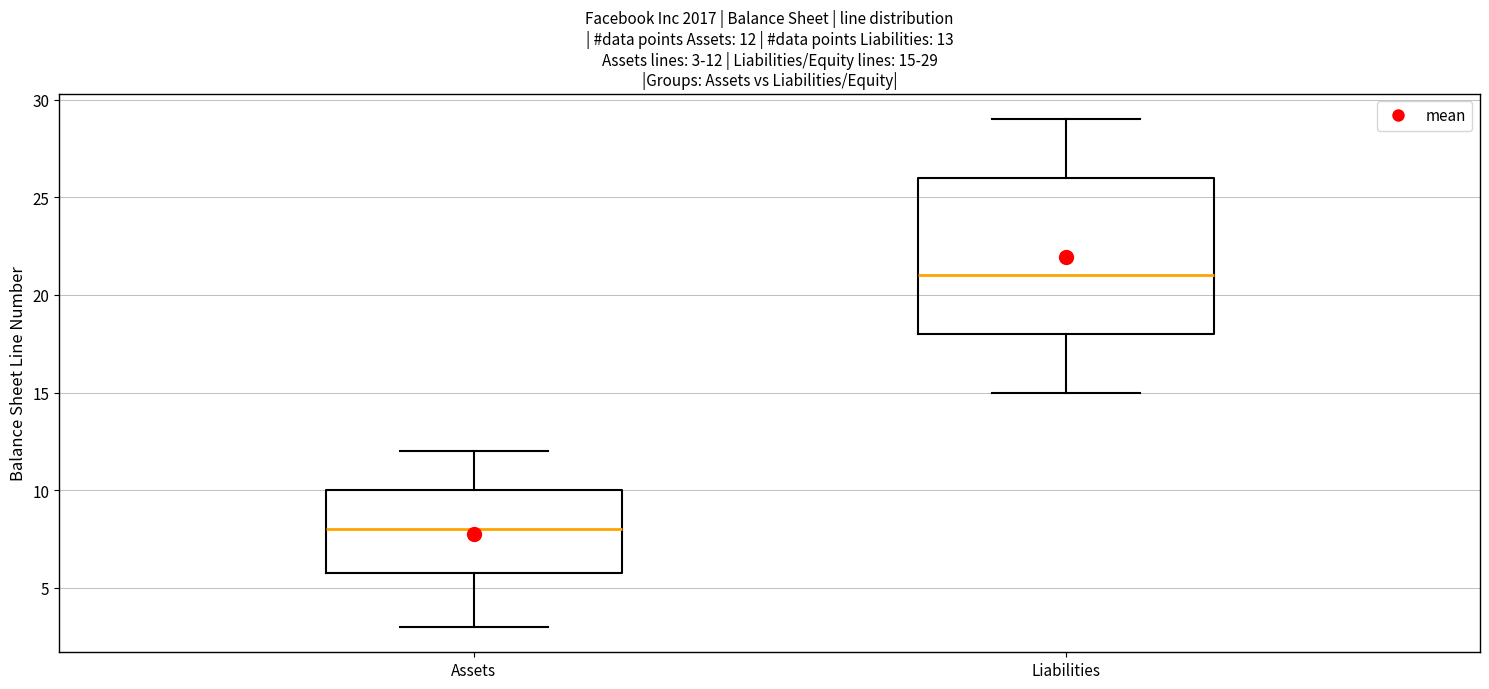

Which box has the lowest median line?

Assets